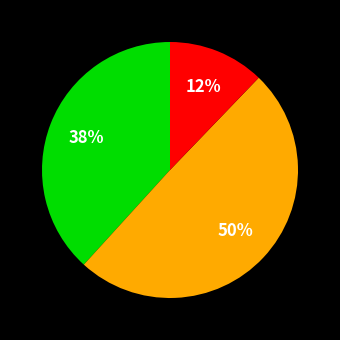

How many segments does this pie chart have?

3